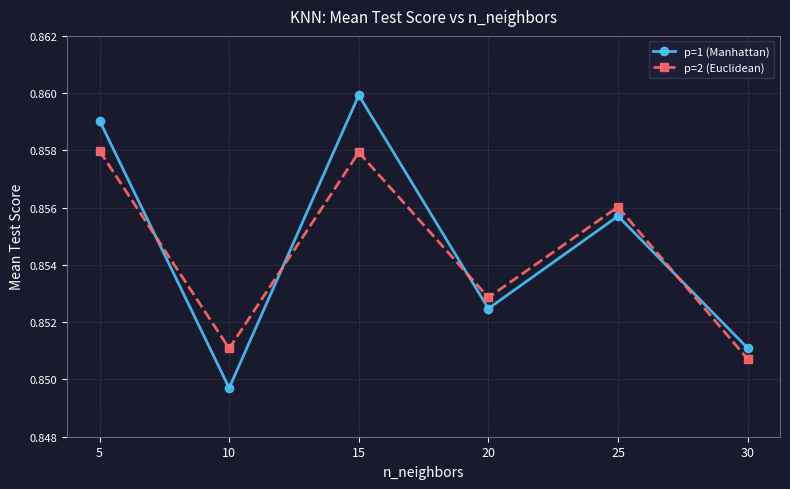

How many p=2 (Euclidean) values are between 0 and 1?

6